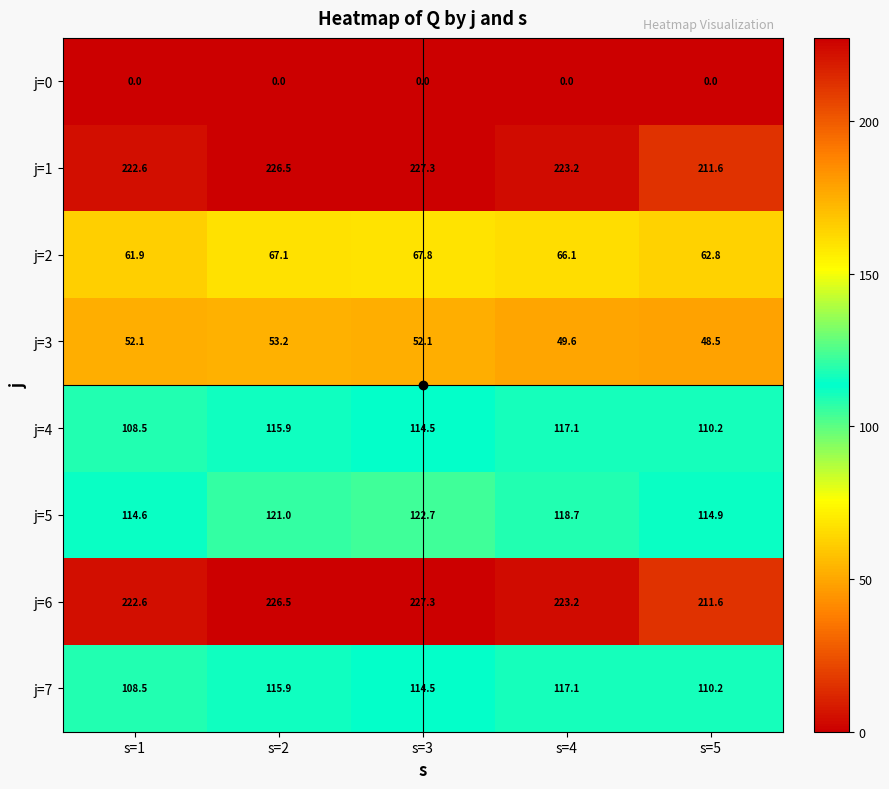

How many distinct data groups are displayed?

8